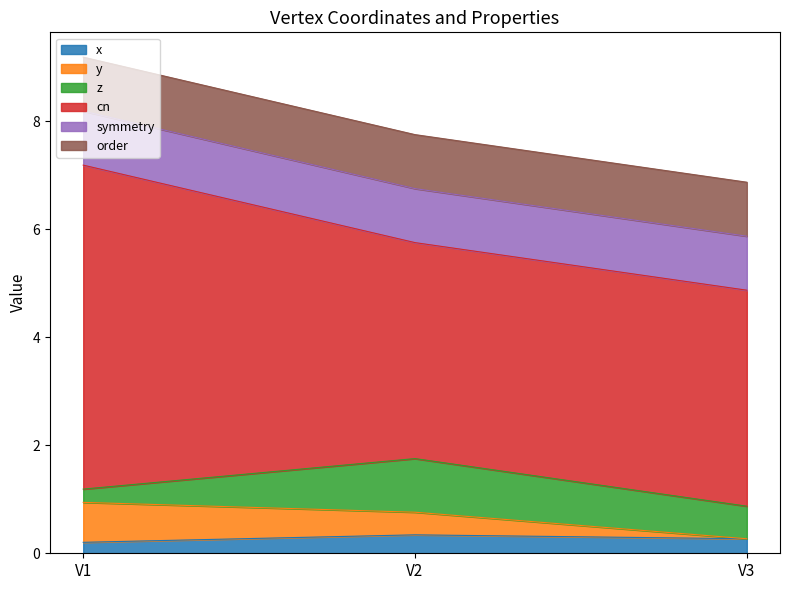

What is the approximate value of order at V3?

1.0